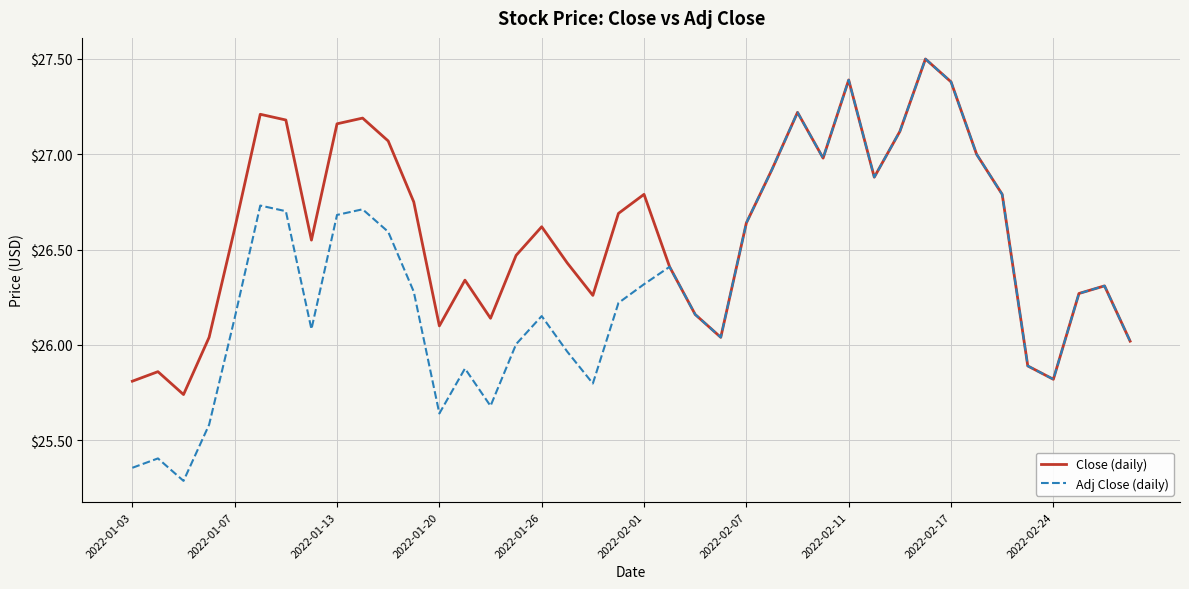

Which series has the widest spread of values?

Adj Close (daily)